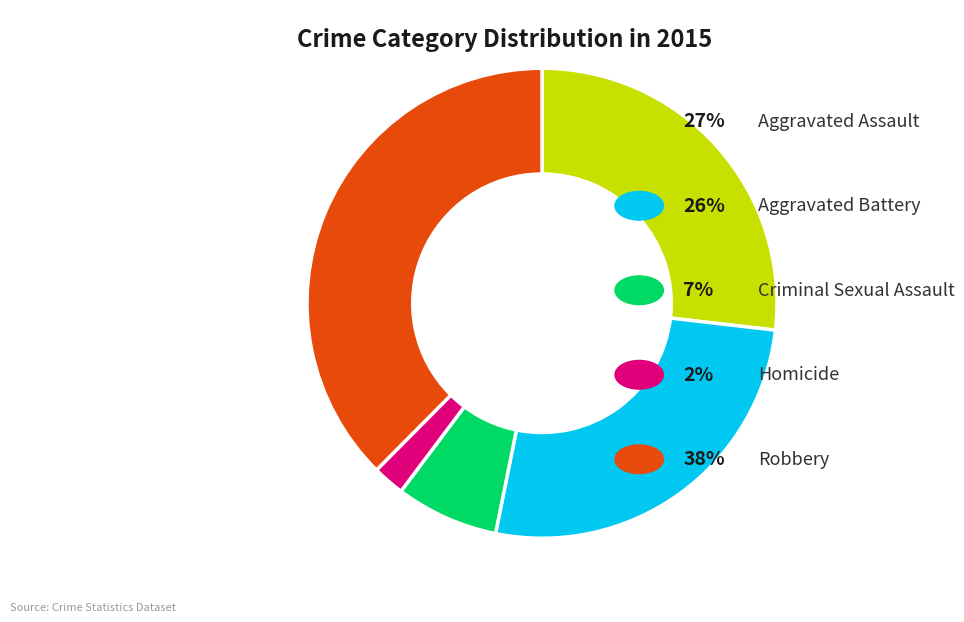

Is there a majority slice in this chart?

No